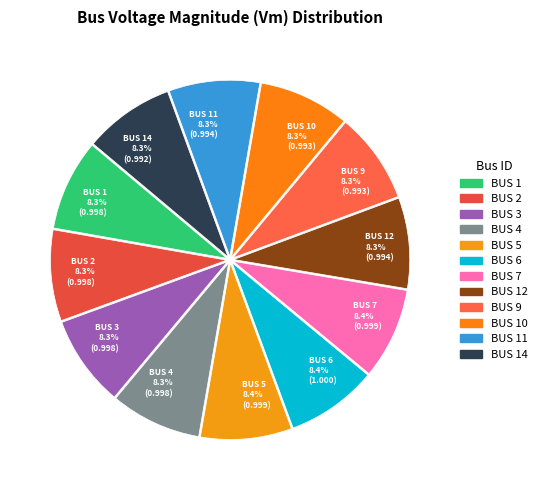

Is there a majority slice in this chart?

No